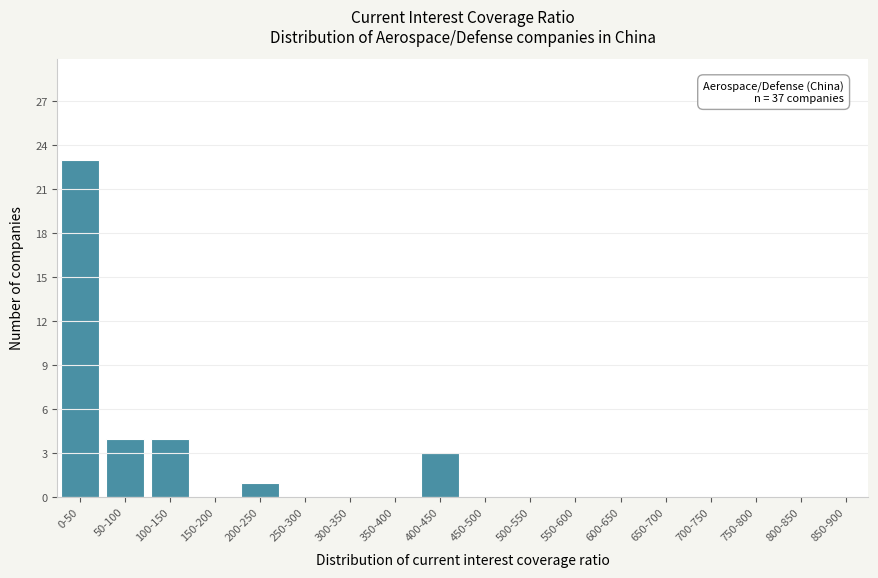

Reading left to right, list all the values displayed in this chart.

0-50=23	50-100=4	100-150=4	150-200=0	200-250=1	250-300=0	300-350=0	350-400=0	400-450=3	450-500=0	500-550=0	550-600=0	600-650=0	650-700=0	700-750=0	750-800=0	800-850=0	850-900=0